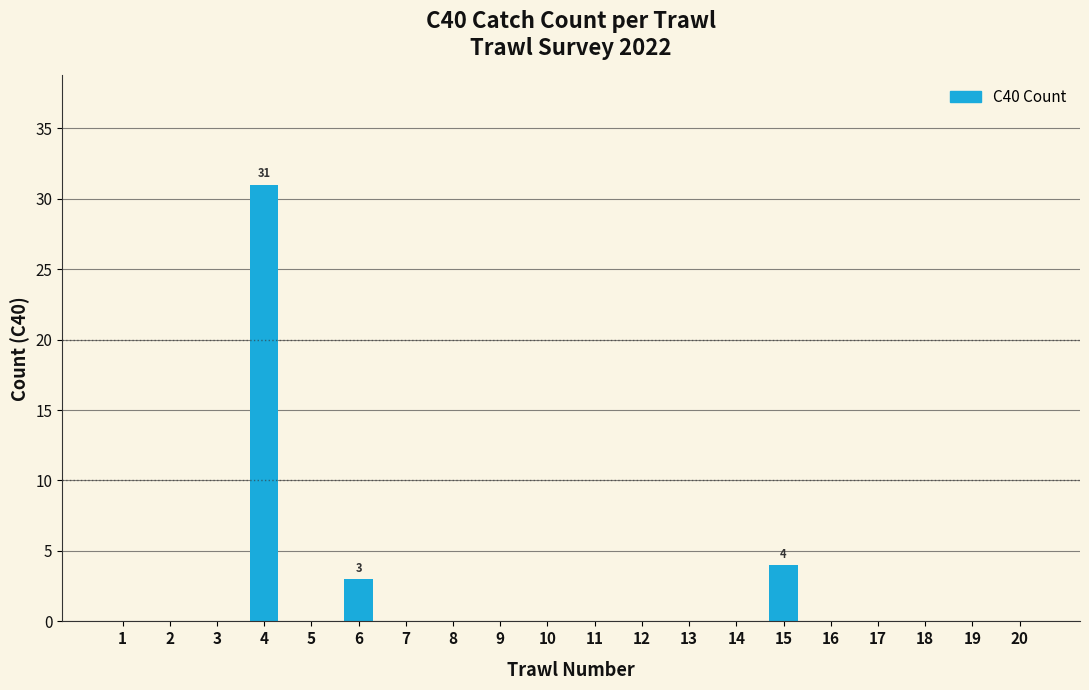

Which has a higher value, 4 or 13?

4